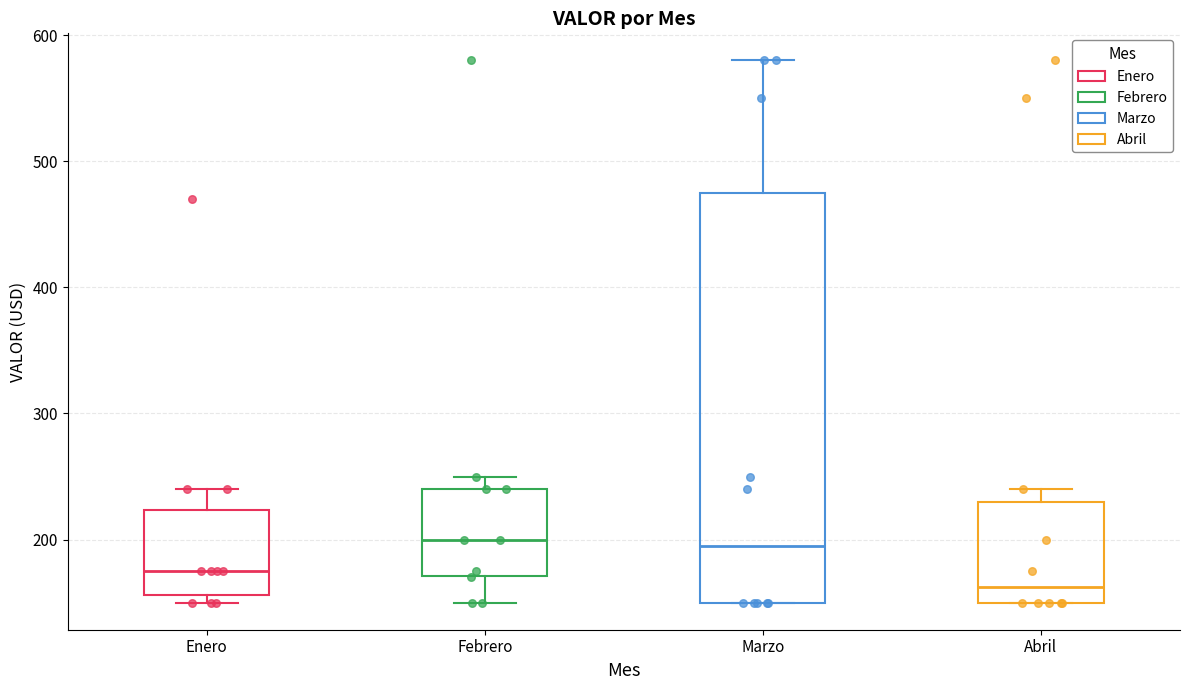

Reading left to right, read every box against the y-axis: the position of its median line, the range the box covers, and the ends of its whiskers. The values are not printed on the chart, so give them approximately, as read against the axis.

Enero: median 180, box 160 to 220, whiskers 150 to 240
Febrero: median 200, box 170 to 240, whiskers 150 to 250
Marzo: median 200, box 150 to 480, whiskers 150 to 580
Abril: median 160, box 150 to 230, whiskers 150 to 240